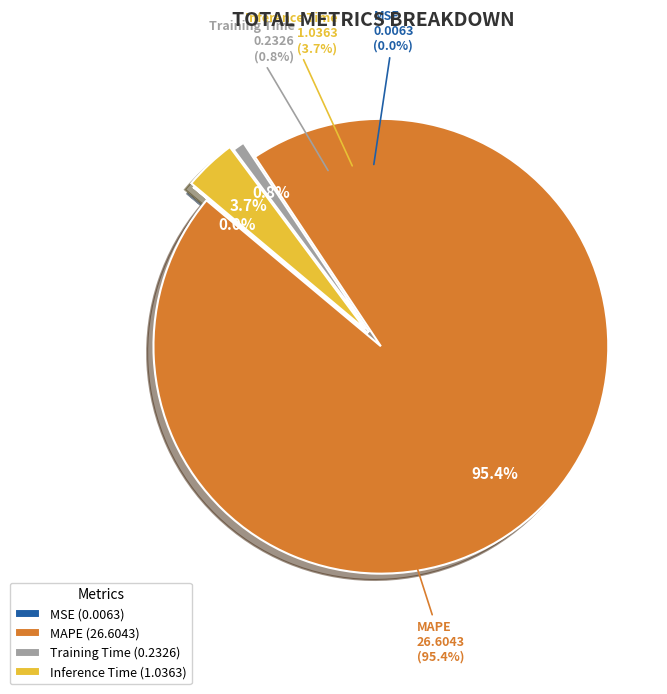

What is the smallest slice in the pie chart?

MSE